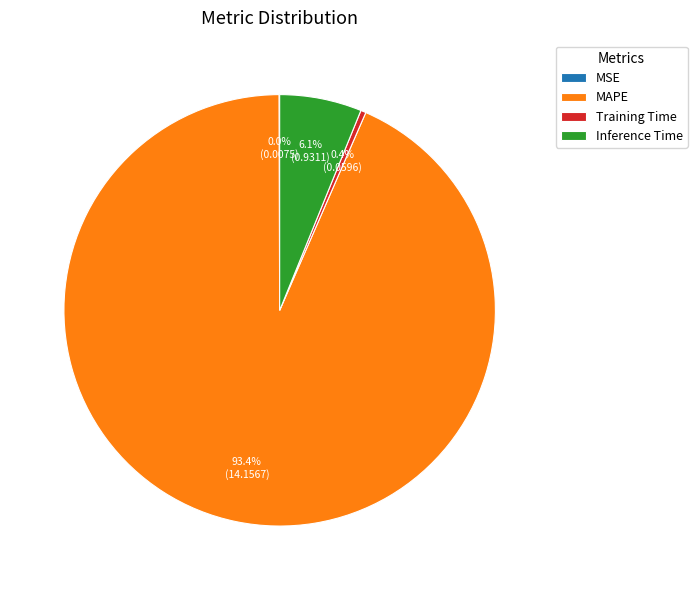

Is there any slice that represents more than half of the pie?

Yes